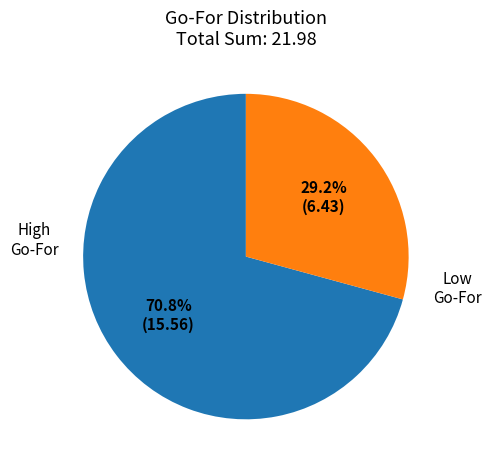

How many segments does this pie chart have?

2